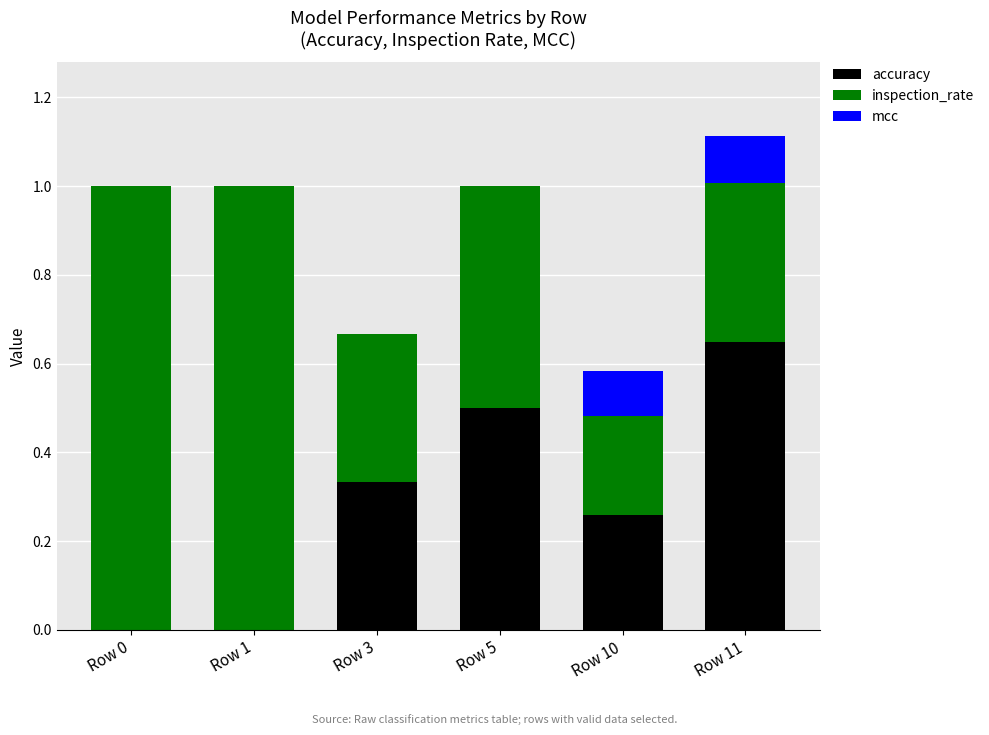

What is the total value across all series at Row 5?

1.0